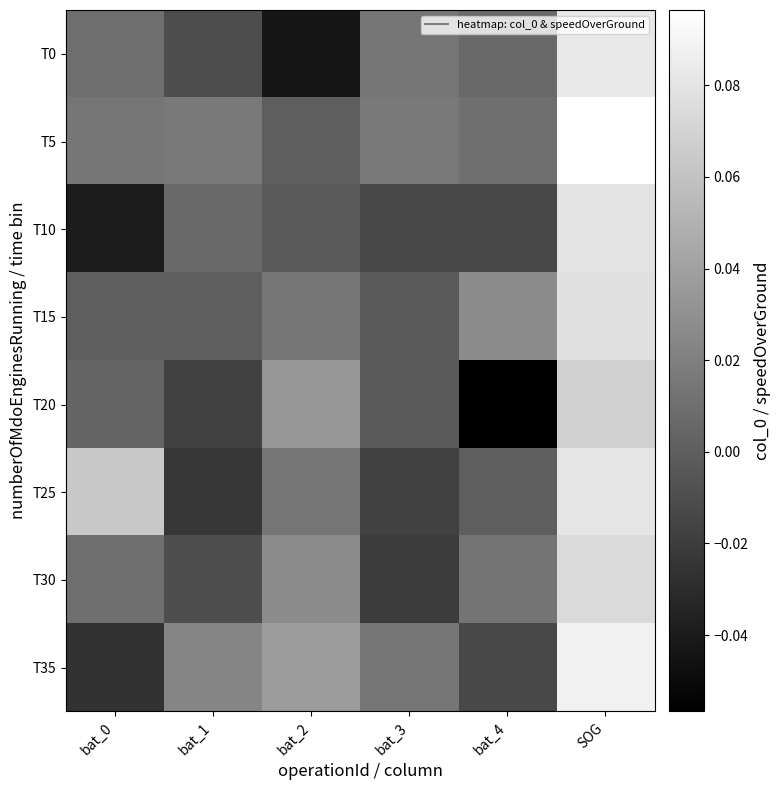

Reading left to right, what are all the values shown in this chart?

T0: bat_0=0.0	bat_1=-0.0	bat_2=-0.0	bat_3=0.0	bat_4=0.0	SOG=0.1
T5: bat_0=0.0	bat_1=0.0	bat_2=0.0	bat_3=0.0	bat_4=0.0	SOG=0.1
T10: bat_0=-0.0	bat_1=0.0	bat_2=-0.0	bat_3=-0.0	bat_4=-0.0	SOG=0.1
T15: bat_0=0.0	bat_1=0.0	bat_2=0.0	bat_3=-0.0	bat_4=0.0	SOG=0.1
T20: bat_0=0.0	bat_1=-0.0	bat_2=0.0	bat_3=-0.0	bat_4=-0.1	SOG=0.1
T25: bat_0=0.1	bat_1=-0.0	bat_2=0.0	bat_3=-0.0	bat_4=0.0	SOG=0.1
T30: bat_0=0.0	bat_1=-0.0	bat_2=0.0	bat_3=-0.0	bat_4=0.0	SOG=0.1
T35: bat_0=-0.0	bat_1=0.0	bat_2=0.0	bat_3=0.0	bat_4=-0.0	SOG=0.1